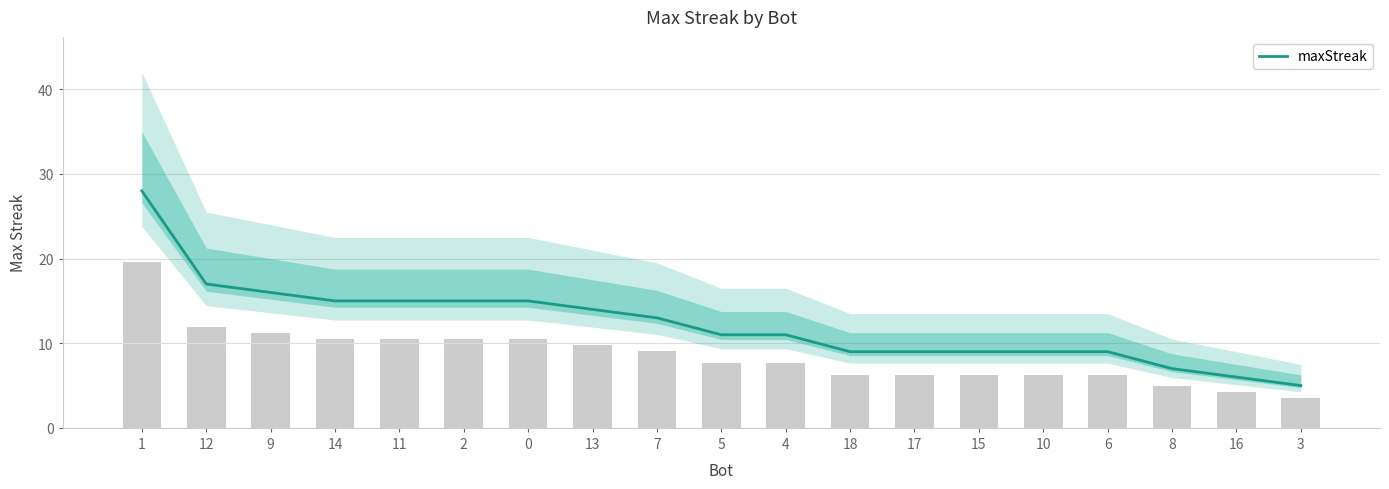

How many distinct data groups are displayed?

1